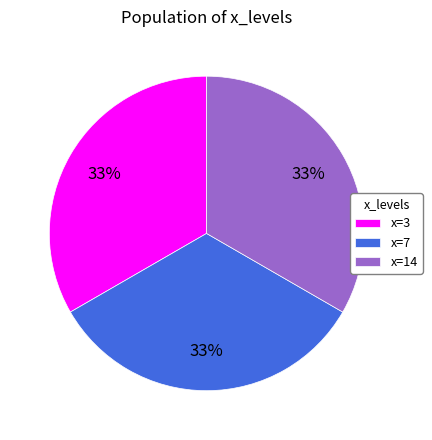

To the nearest percent, what is the average slice percentage?

33%